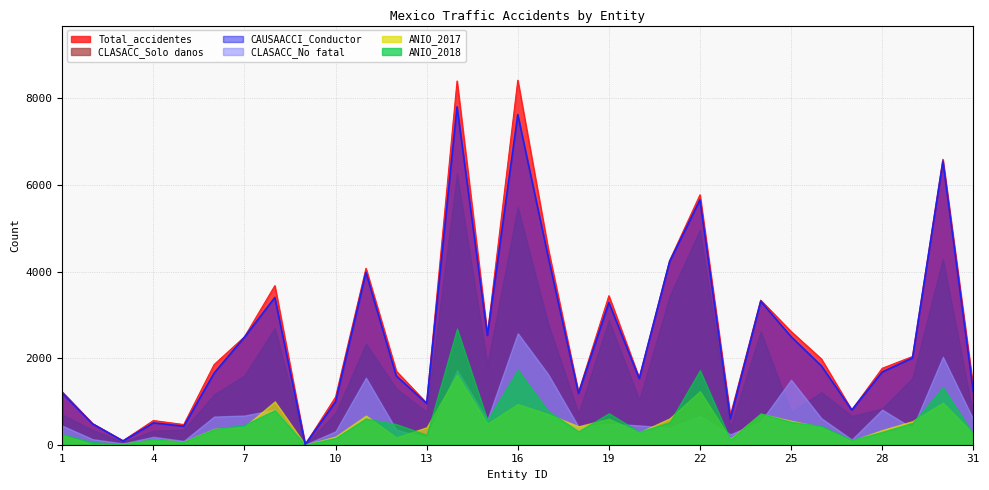

What is the value of the CLASACC_Solo danos point at the 25th from the left?

747